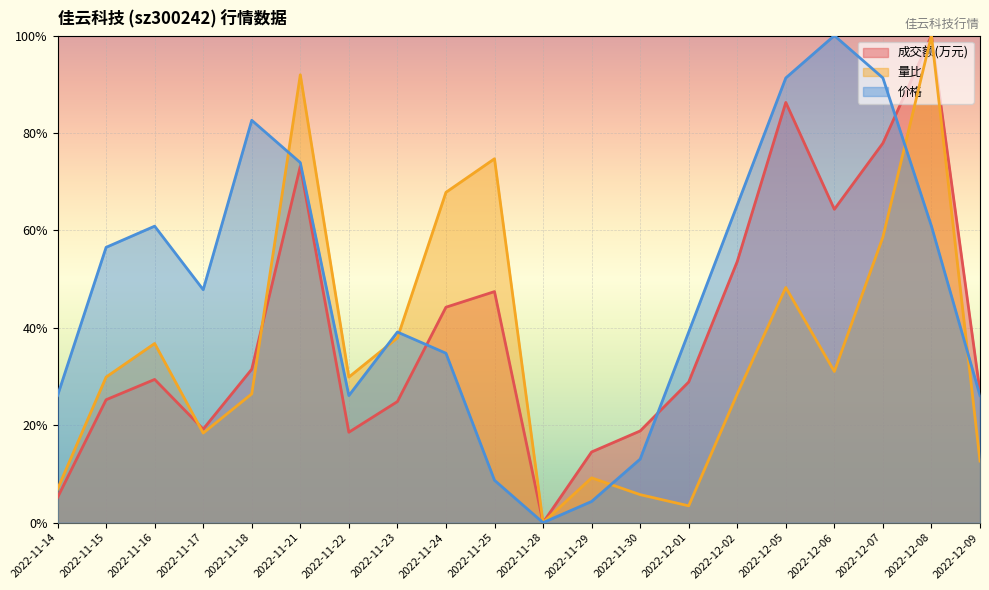

True or false: 量比 and 价格 intersect in this chart.

True